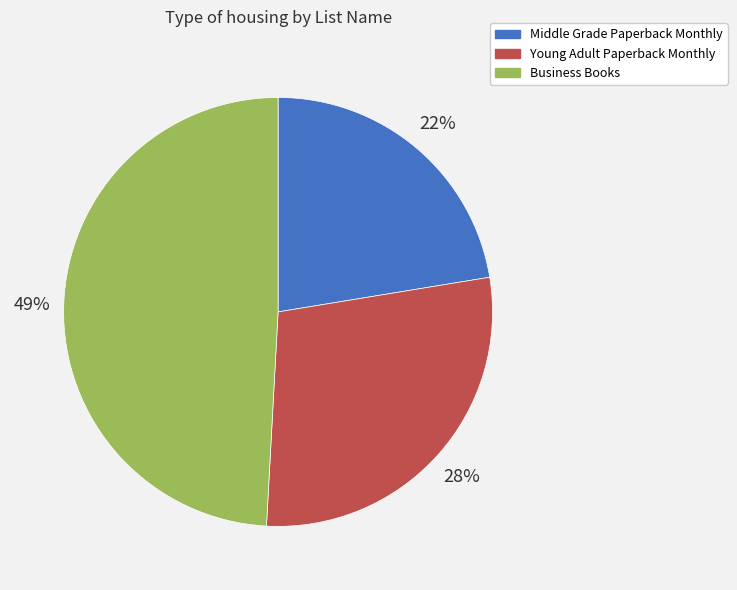

To the nearest percent, what is the difference between the Young Adult Paperback Monthly and Business Books slice percentages?

21%